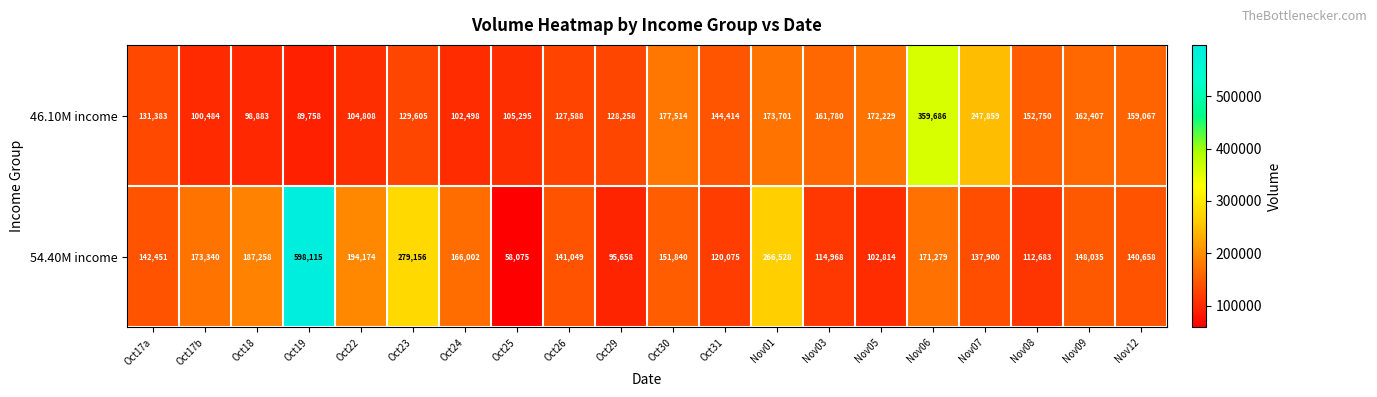

Which series has the largest total across all categories?

54.40M income